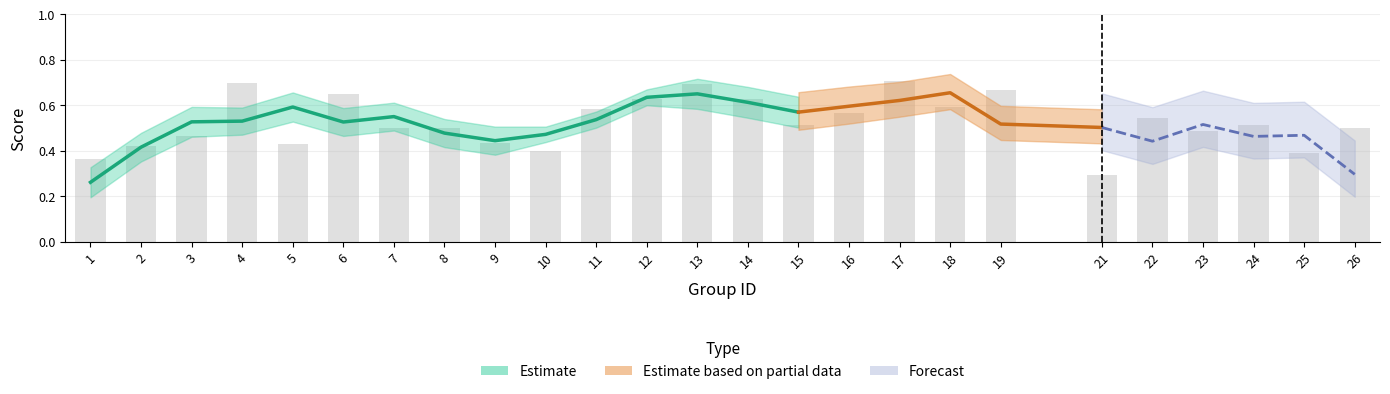

Is it true that the value at 5 is 0.4?

True